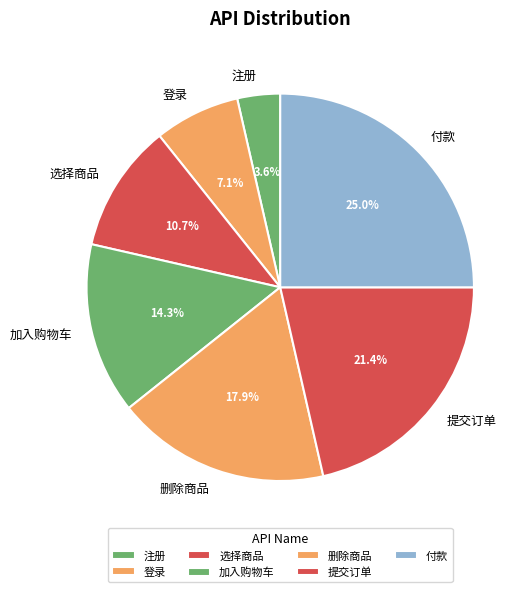

Which slice is the smallest?

注册